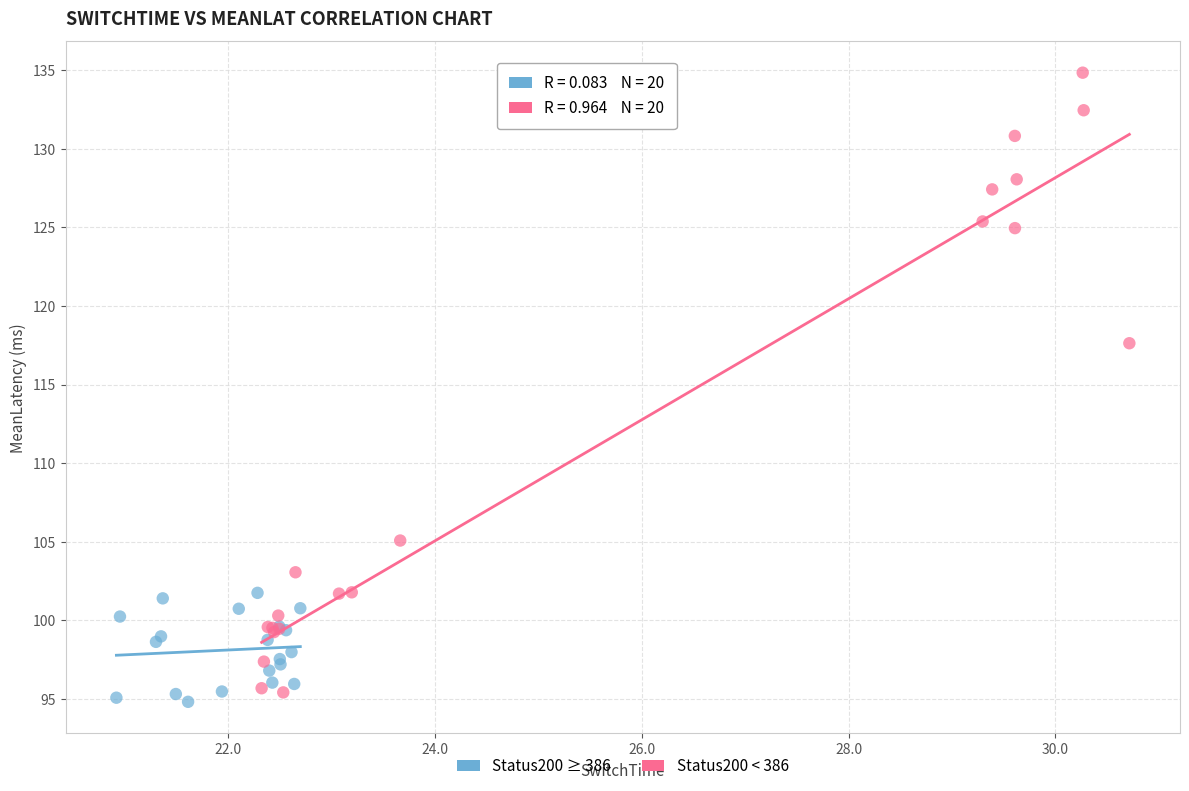

Which series contains the highest Y value?

Status200 < 386